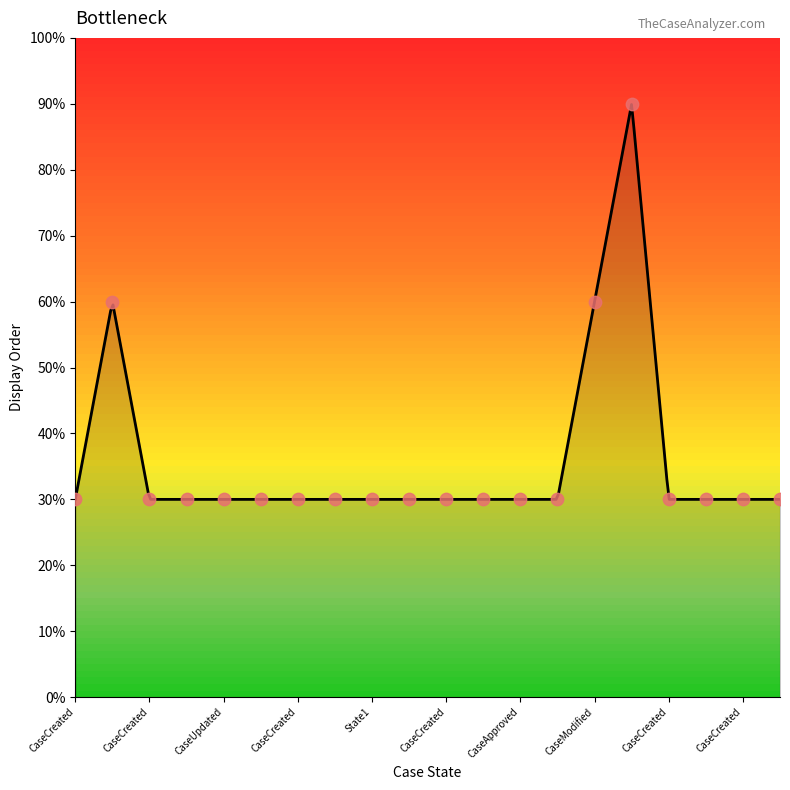

What is the ratio of the value at CaseCreated to the value at extraDetailsAdded?

1.0